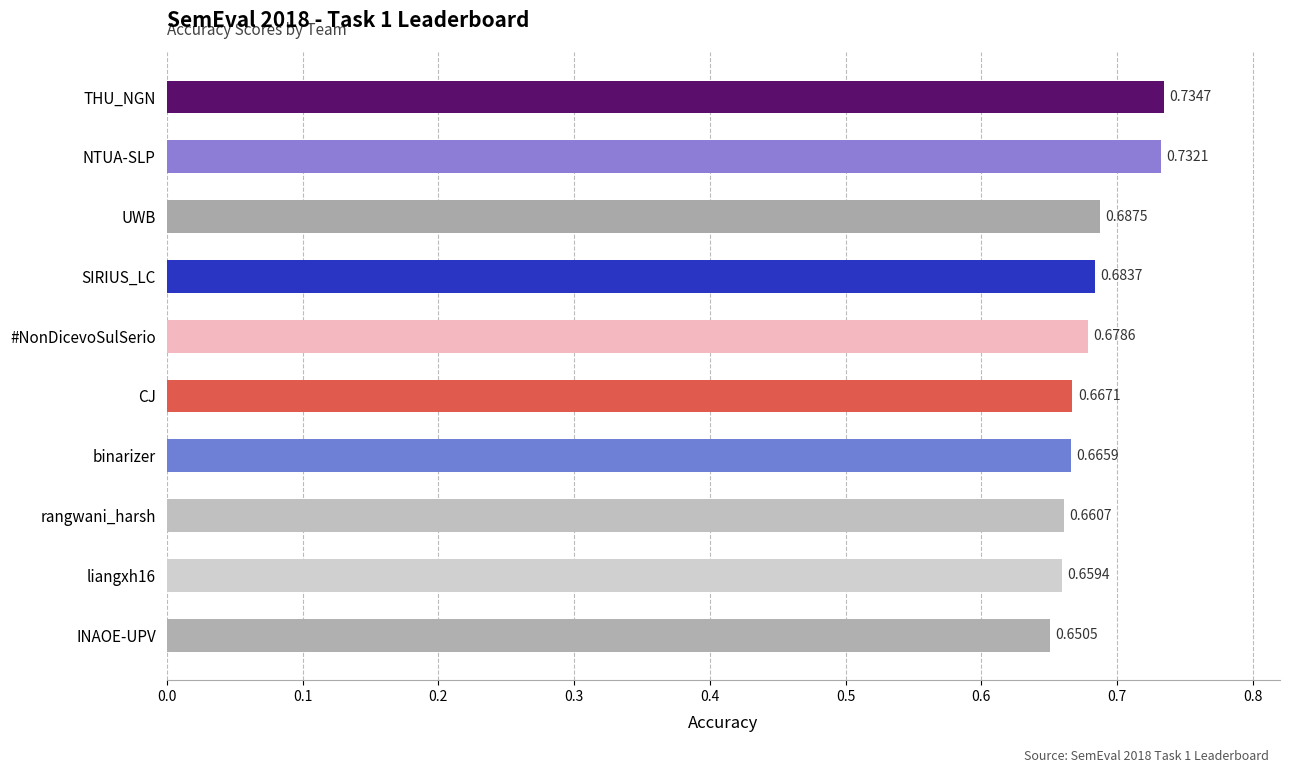

What is the sum of the values at CJ and INAOE-UPV?

1.3